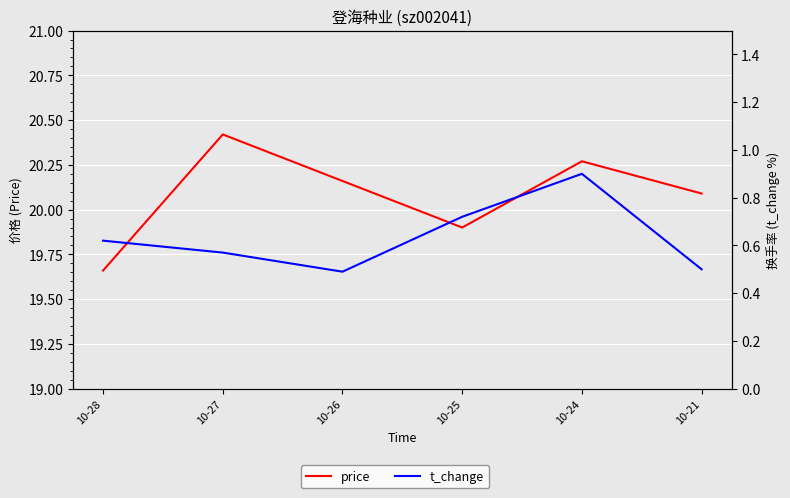

In price, how many points are higher than both neighbors (excluding endpoints)?

2